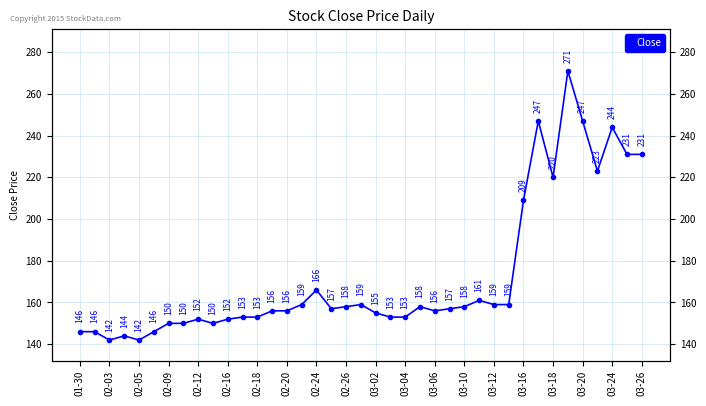

The value at 03-10 is 86. True or false?

False